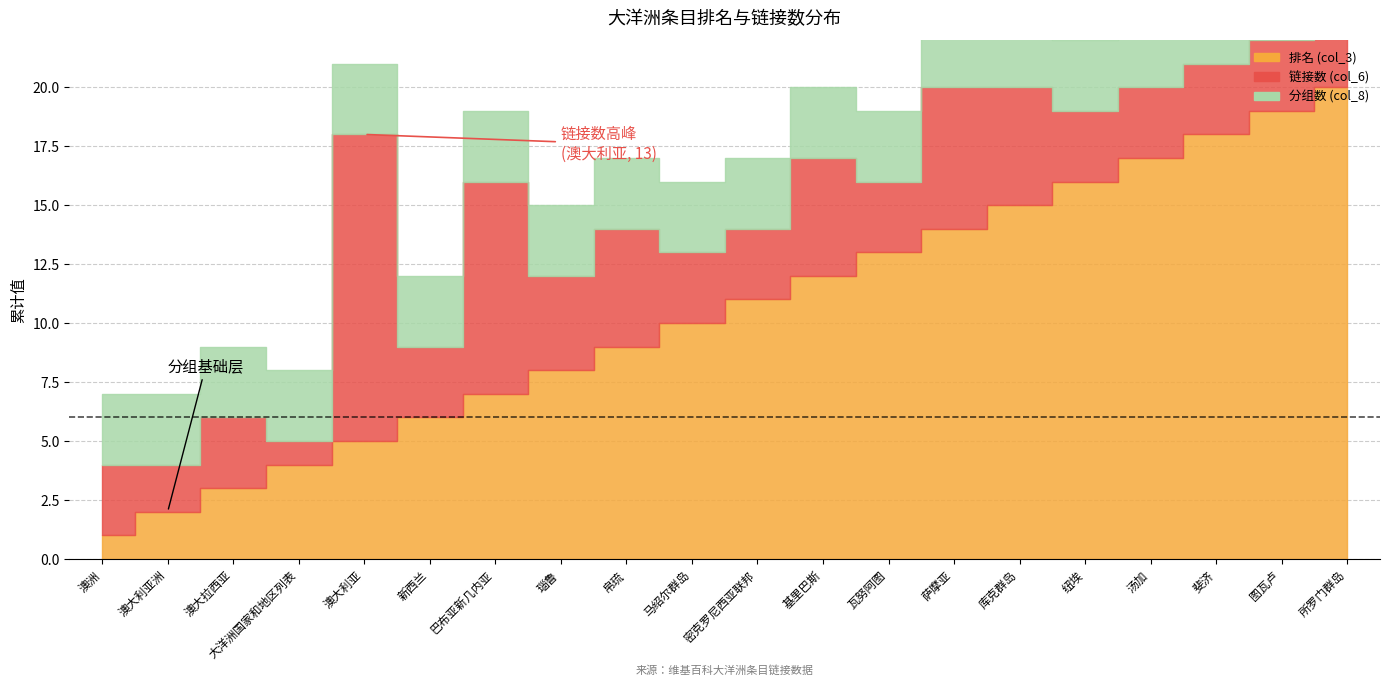

List the series in order of their peak value, lowest first.

分组数 (col_8), 链接数 (col_6), 排名 (col_3)